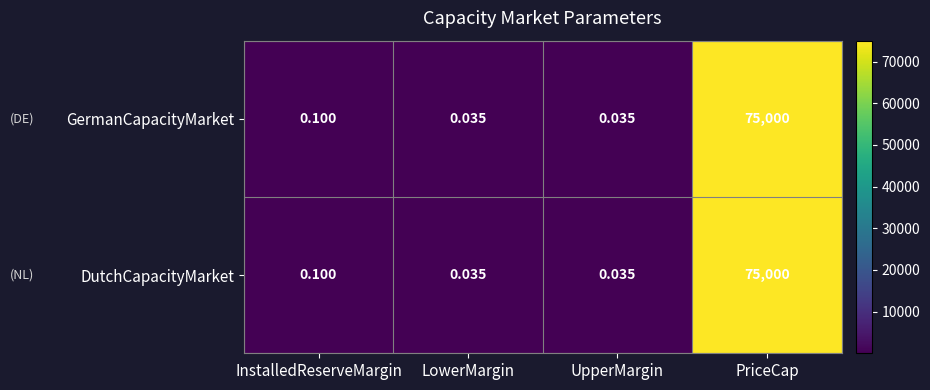

At which category is the sum across all series the highest?

PriceCap